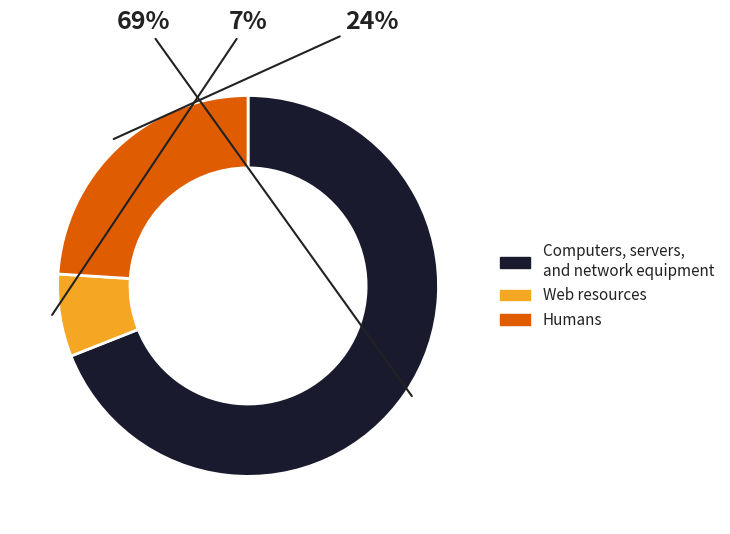

Does any single category account for the majority?

Yes